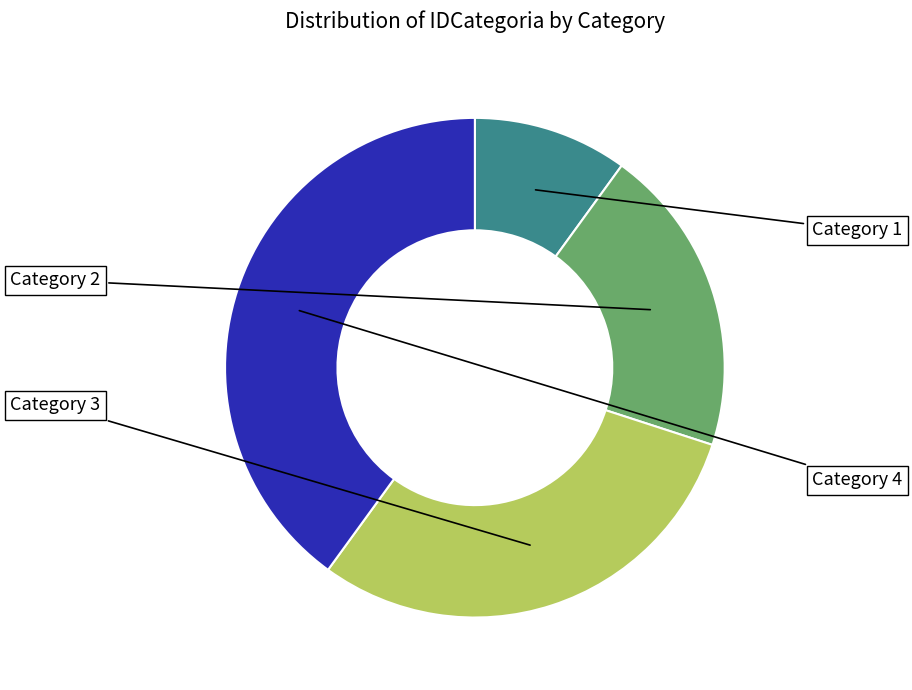

Is there a majority slice in this chart?

No